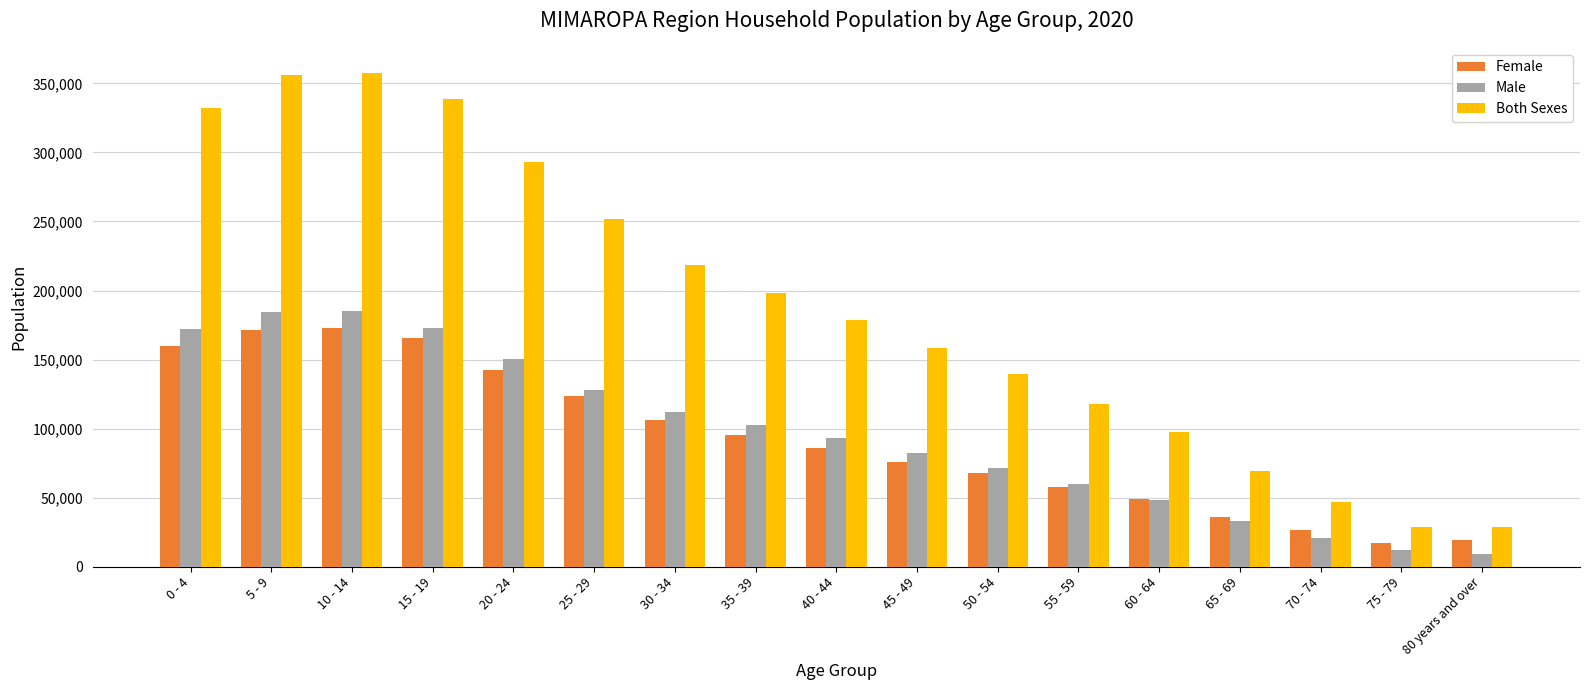

True or false: Female has a value of 95652 at 35 - 39.

True